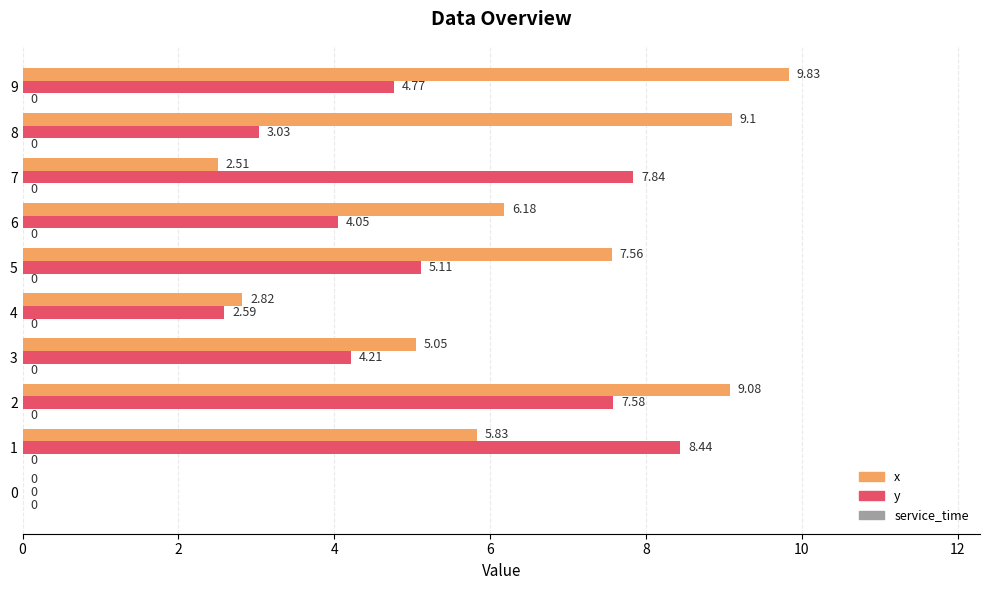

What is the sum of the y values at 9 and 5?

9.9